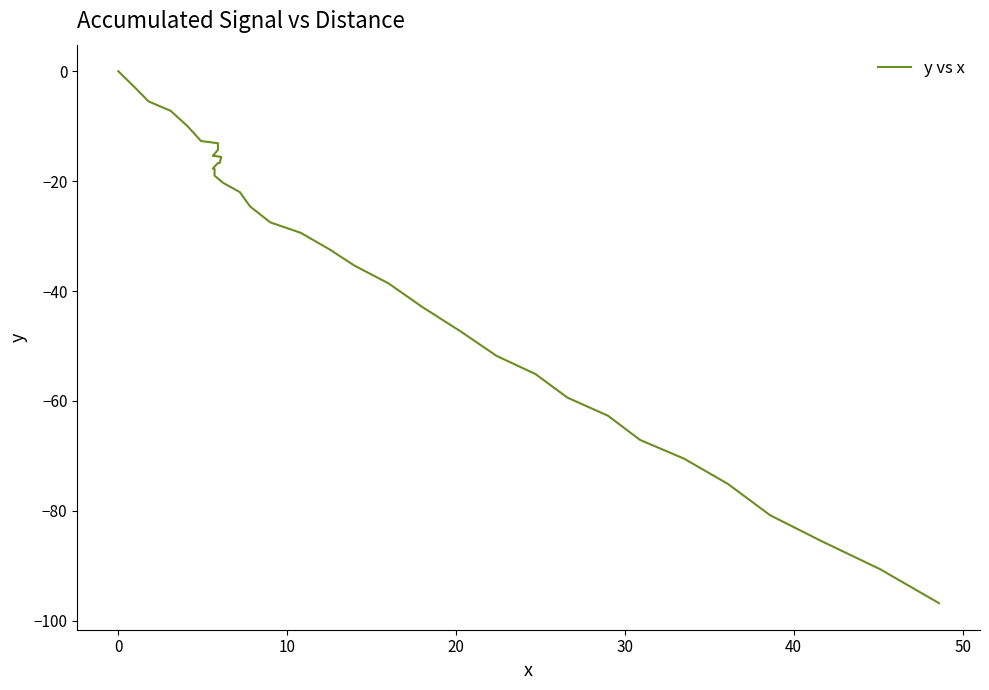

How many lines are shown in the chart?

1